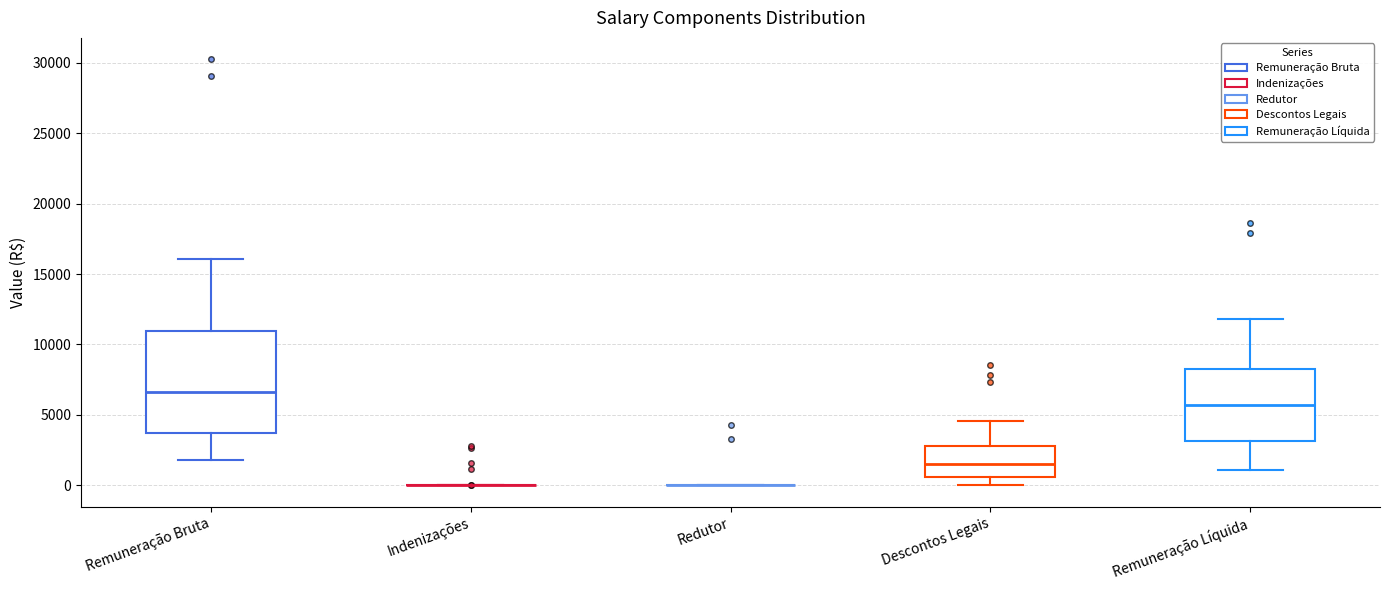

Reading left to right, read every box against the y-axis: the position of its median line, the range the box covers, and the ends of its whiskers. The values are not printed on the chart, so give them approximately, as read against the axis.

Remuneração Bruta: median 6500, box 3500 to 11000, whiskers 2000 to 16000
Indenizações: box collapsed to a line at 0, whiskers 0 to 0
Redutor: box collapsed to a line at 0, whiskers 0 to 0
Descontos Legais: median 1500, box 500 to 3000, whiskers 0 to 4500
Remuneração Líquida: median 5500, box 3000 to 8500, whiskers 1000 to 12000